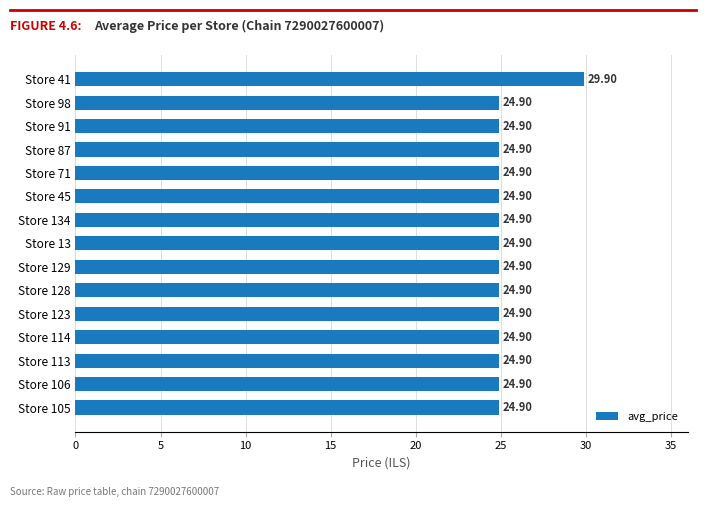

What is the average value?

25.2